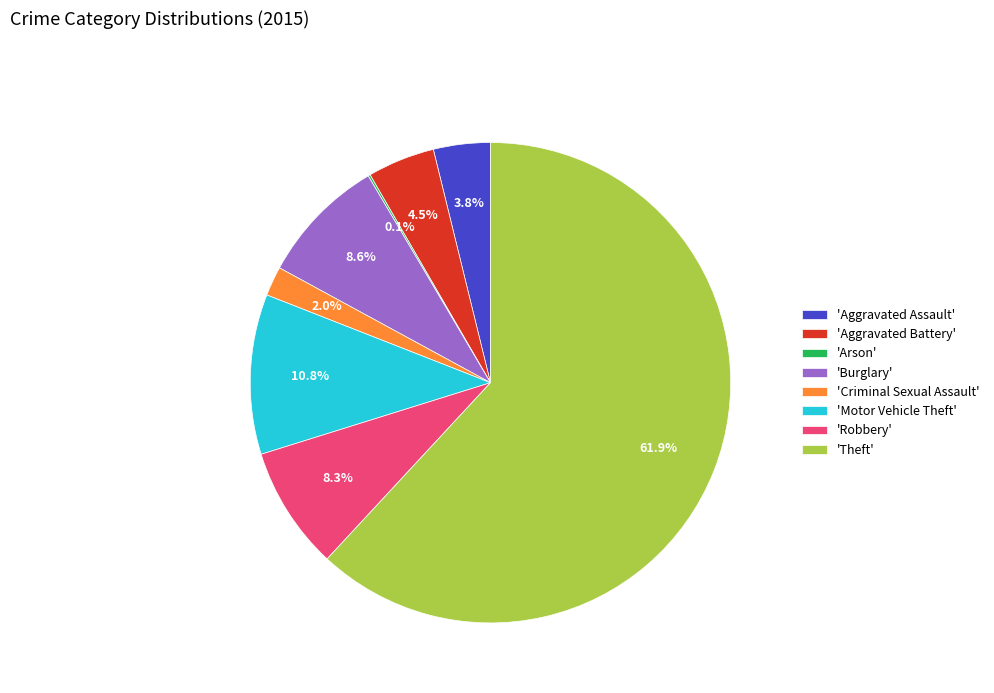

Does any single category account for the majority?

Yes